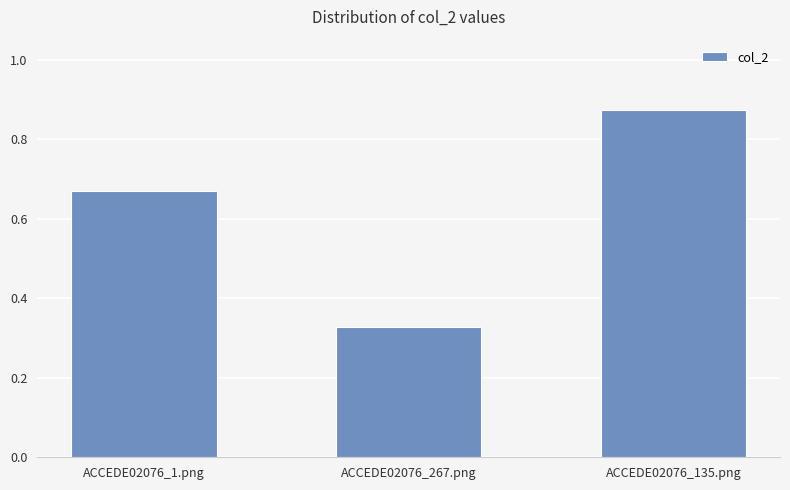

What position from the right is ACCEDE02076_135.png?

1